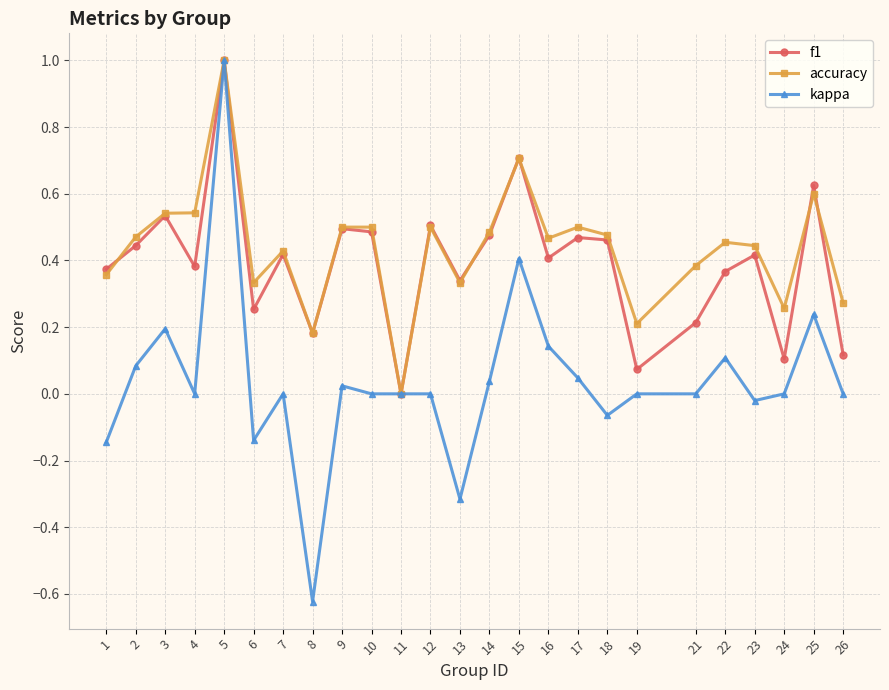

Is the value of kappa at 4 greater than the value of accuracy at 21?

No